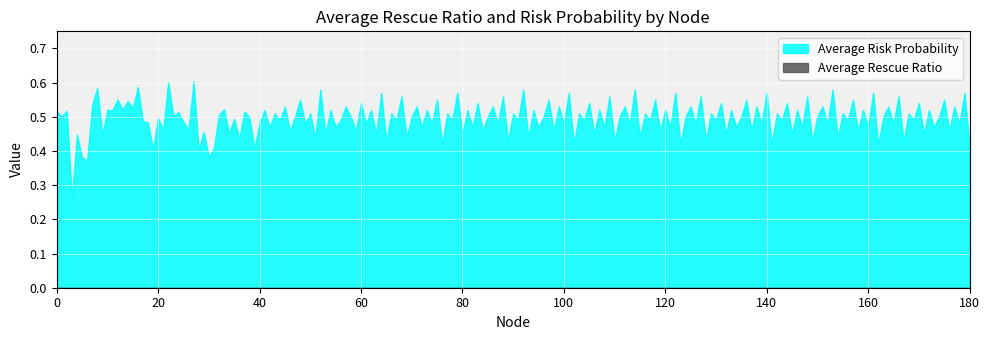

True or false: Average Risk Probability has a value of 0.3 at 3.

True